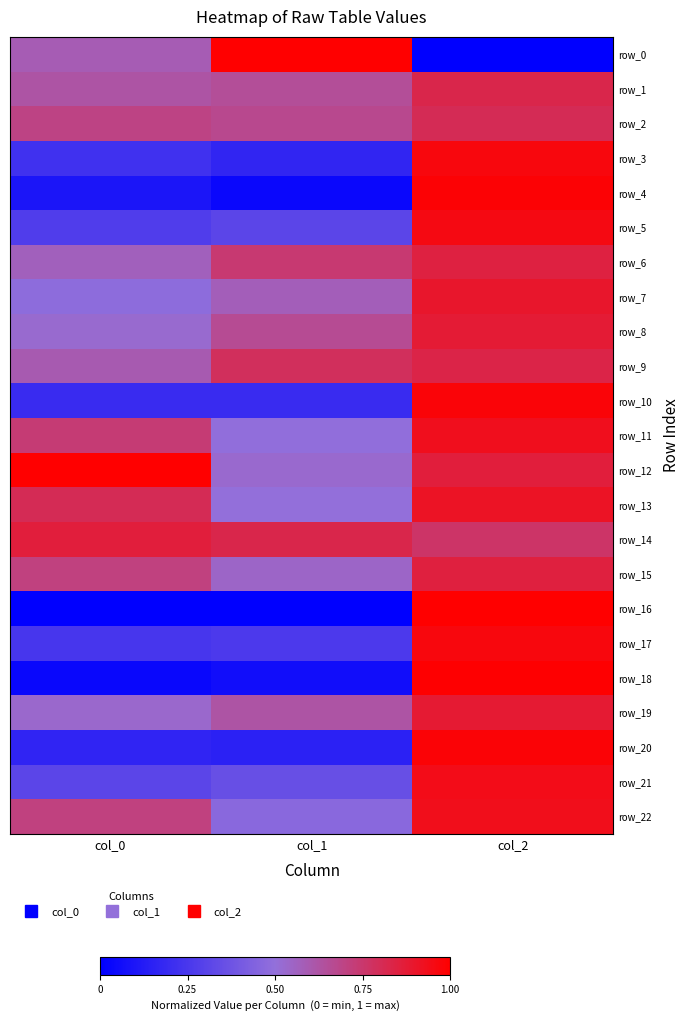

The value of row_9 at col_2 is 0.8. True or false?

True